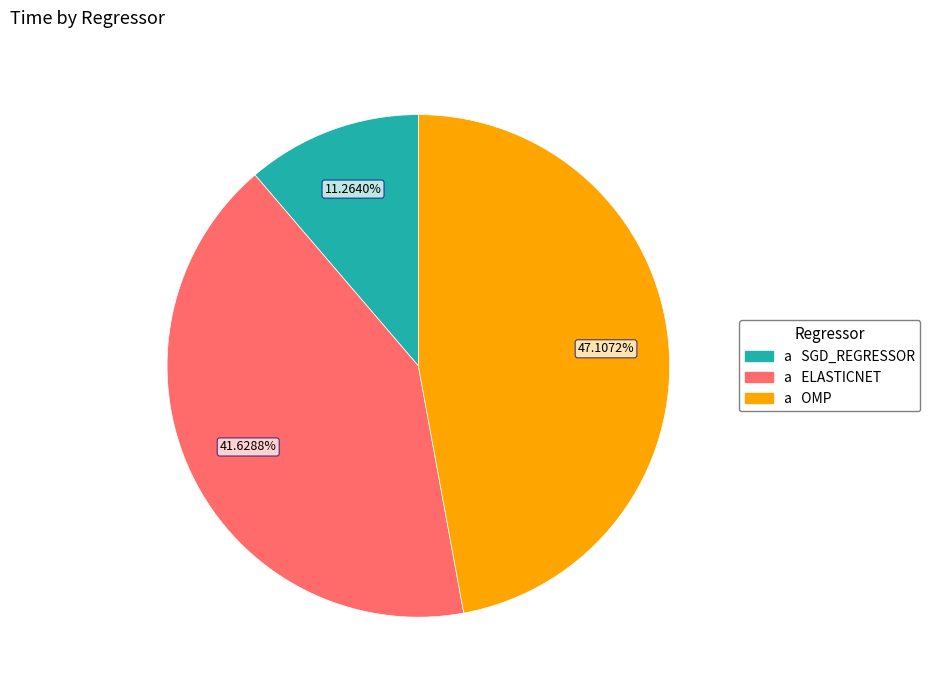

Is there any slice that represents more than half of the pie?

No